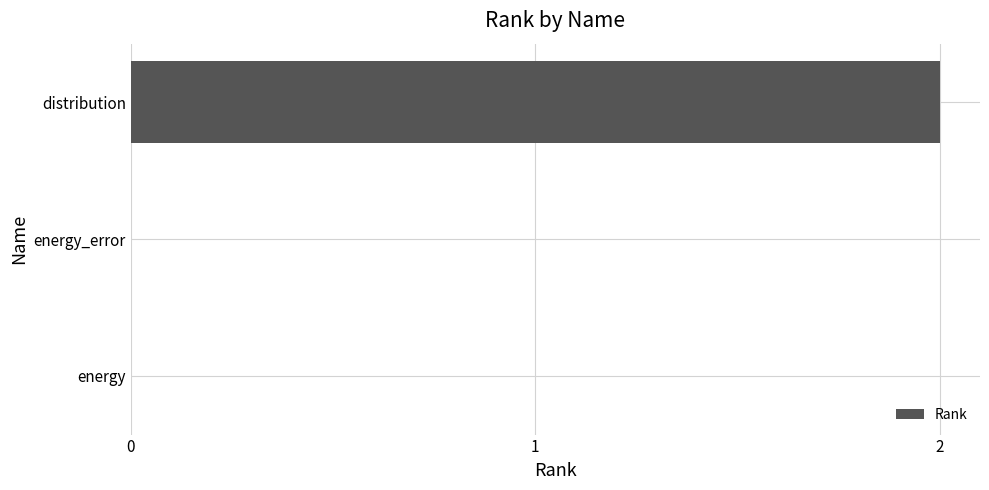

Is it true that the value at distribution is 2?

True